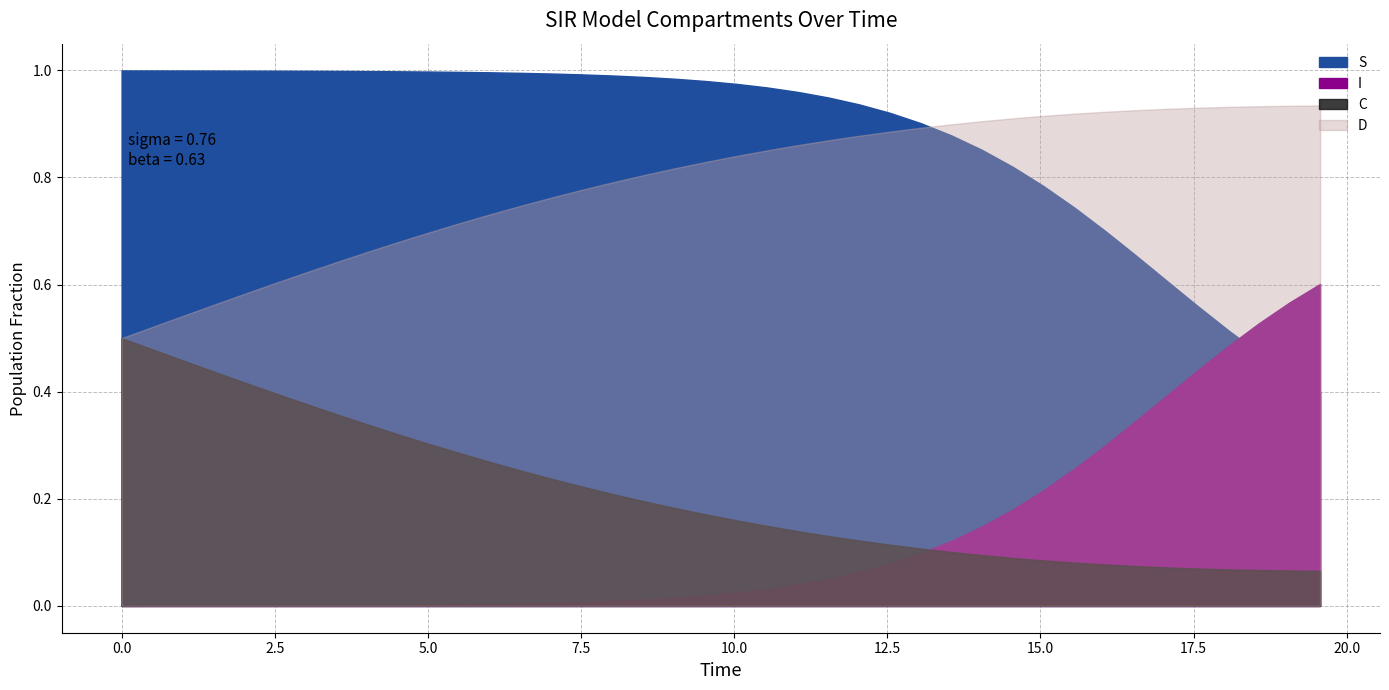

Which has a higher value, 7 or 23?

7